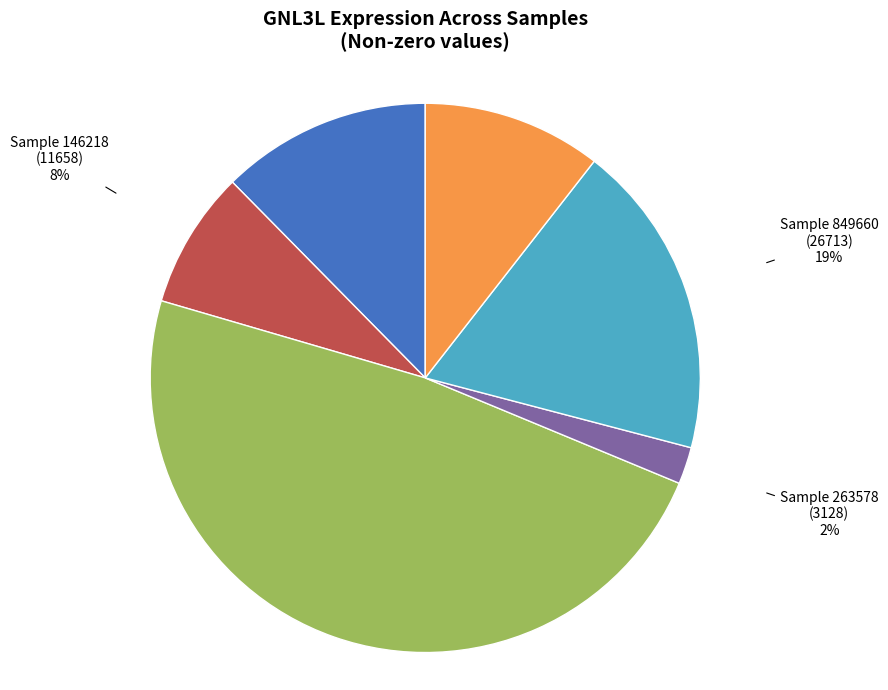

True or false: Sample 849660 (26713) 19% accounts for 7% of the total.

False